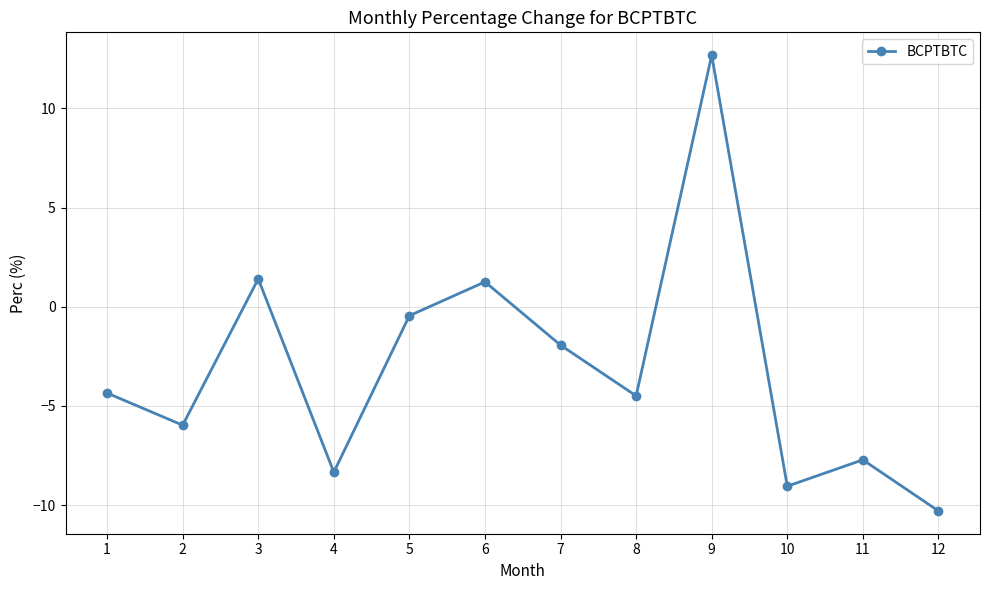

Count the number of categories in the chart.

12